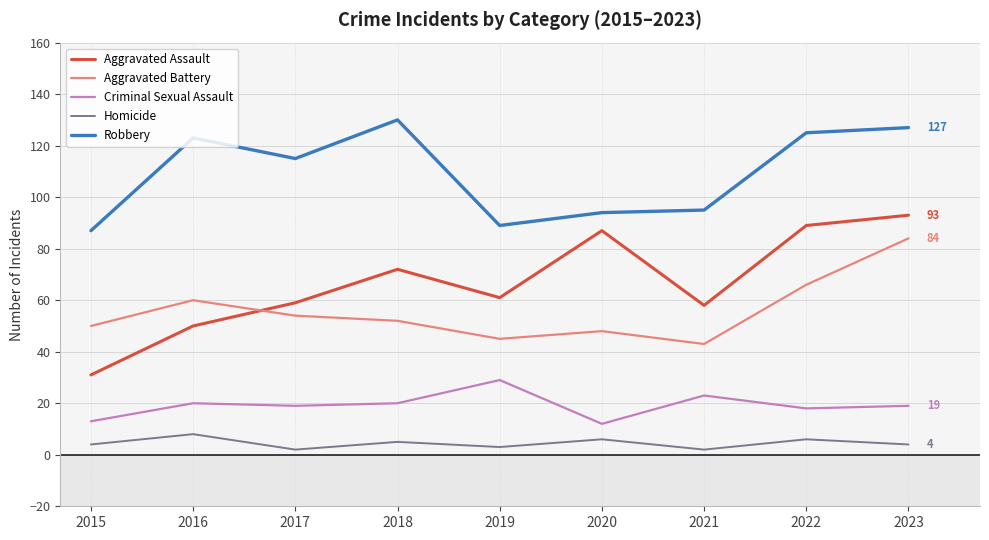

True or false: Criminal Sexual Assault and Aggravated Assault intersect in this chart.

False